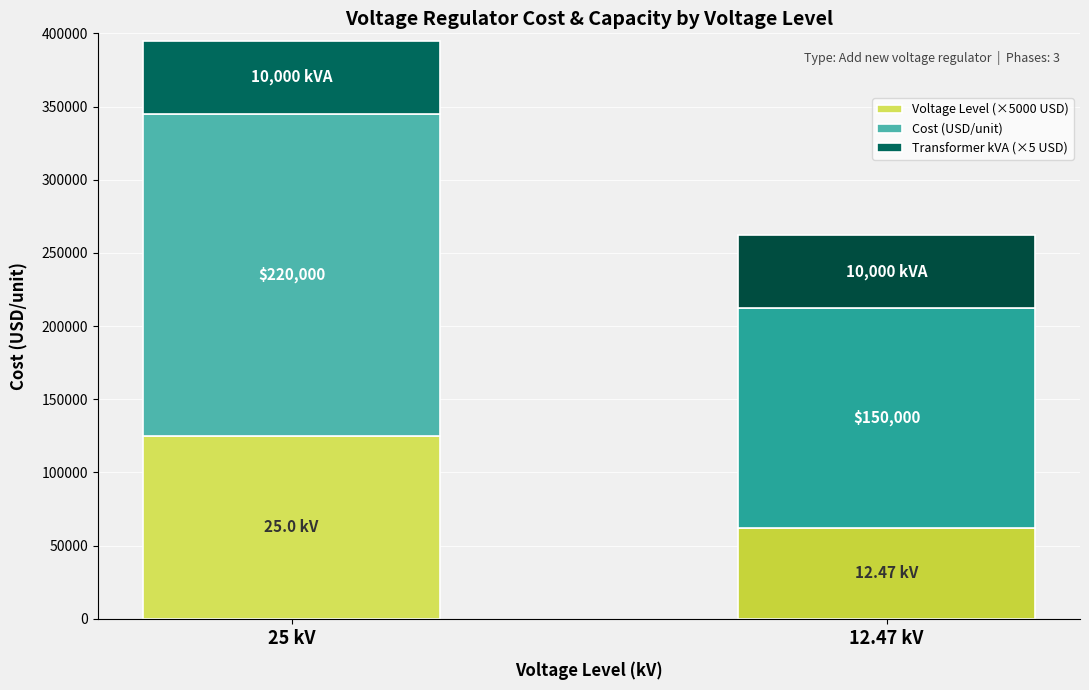

What is the difference between the maximum and minimum values in the Voltage Level (×5000 USD) series?

62650